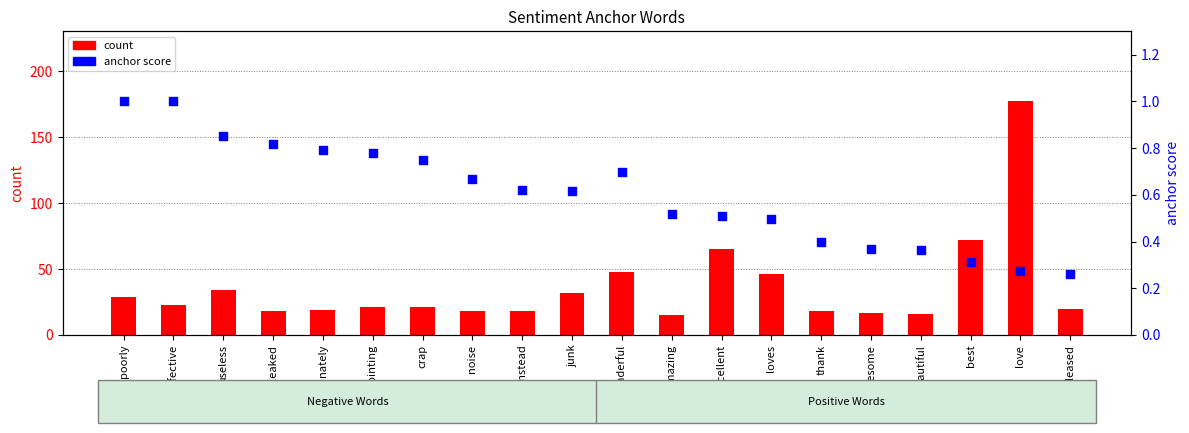

Which series has the largest Y range (max minus min)?

count (positive)